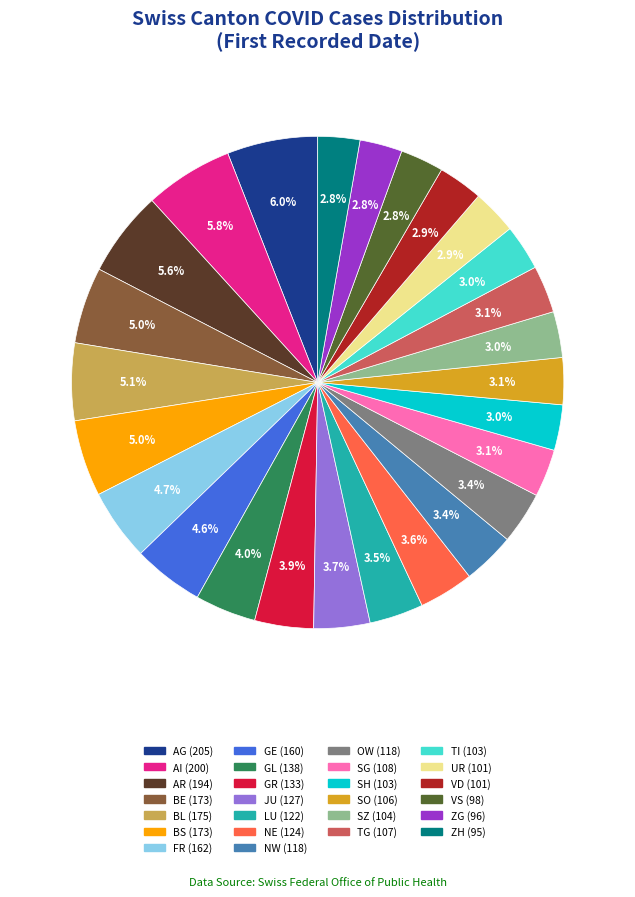

Does any single category account for the majority?

No